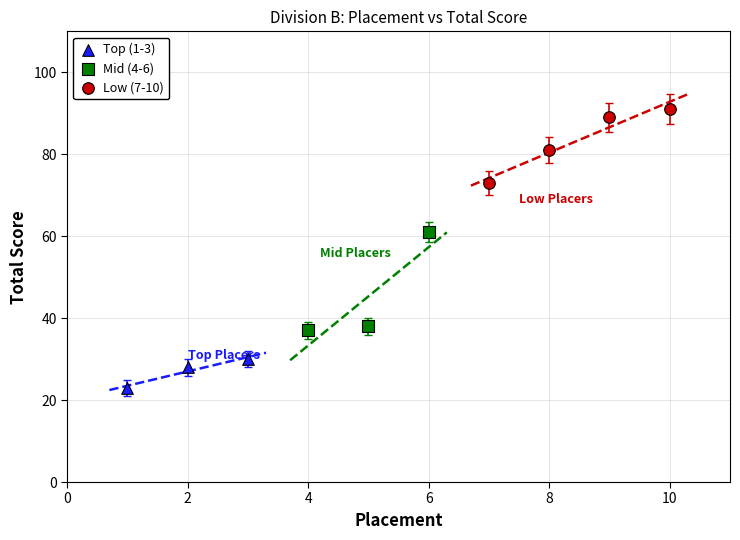

Which series has the widest spread of Y values?

Mid (4-6)